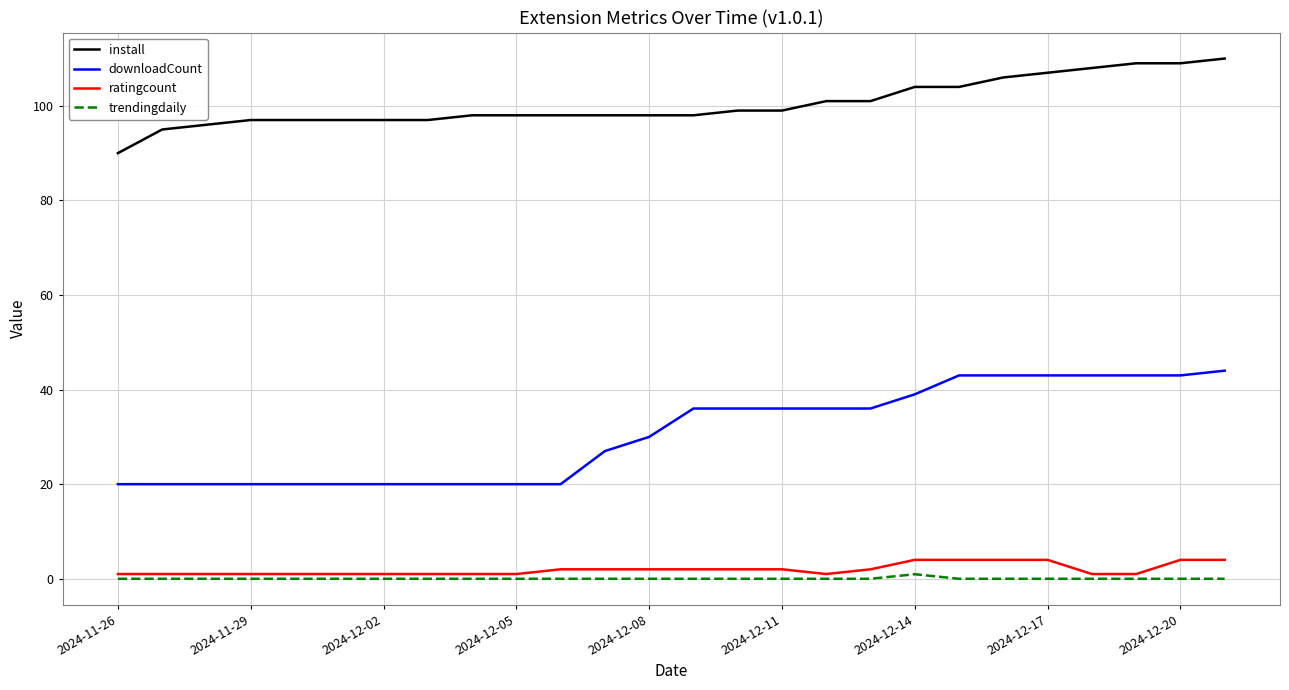

Which series has the largest total across all categories?

install